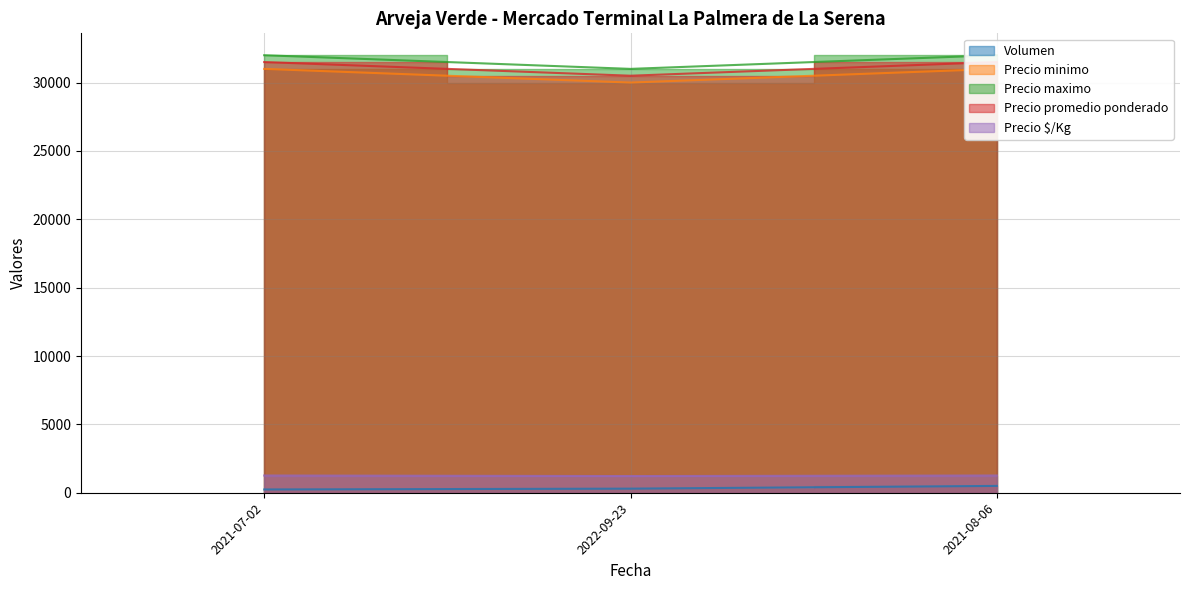

Where is Precio $/Kg nearest to the value 1240?

2021-07-02